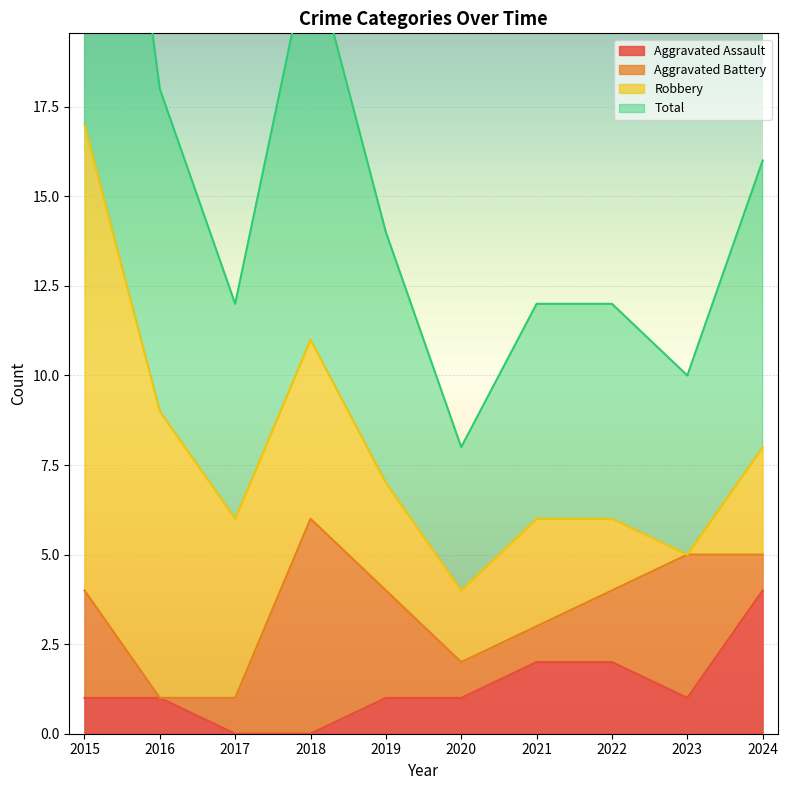

At which category is the sum across all series the highest?

2015